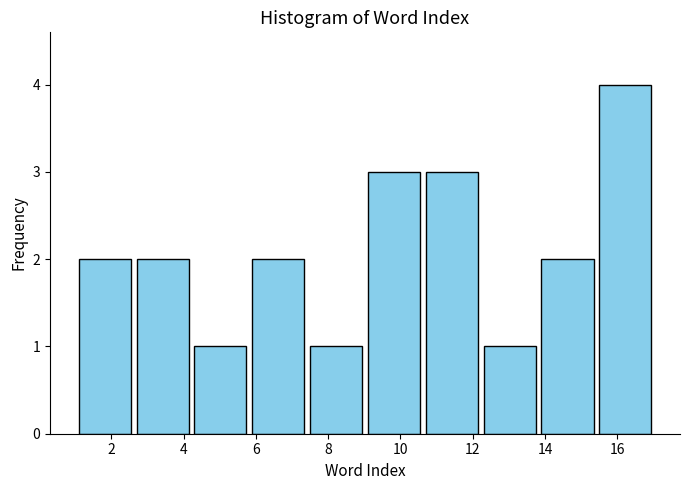

Which range on the x-axis has the tallest bar?

15.5 to 17.1